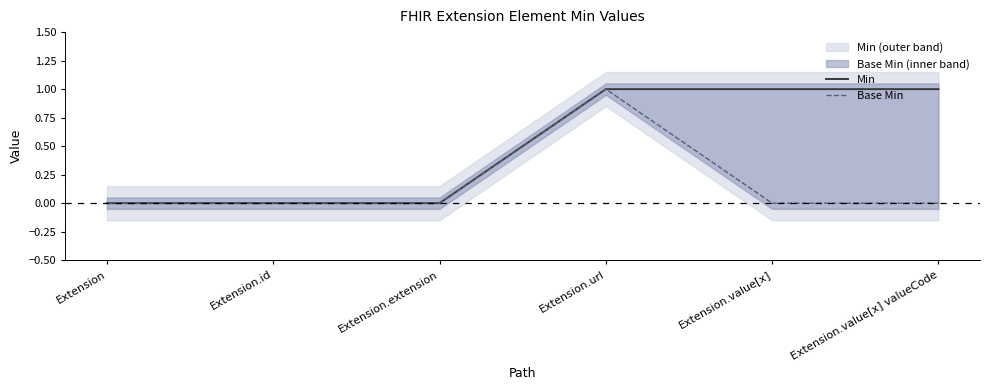

What position from the right is Extension.extension?

4